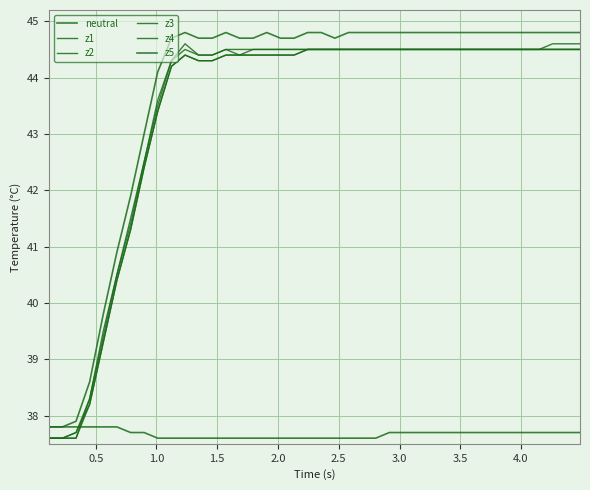

Which series has the largest range (max minus min)?

z1